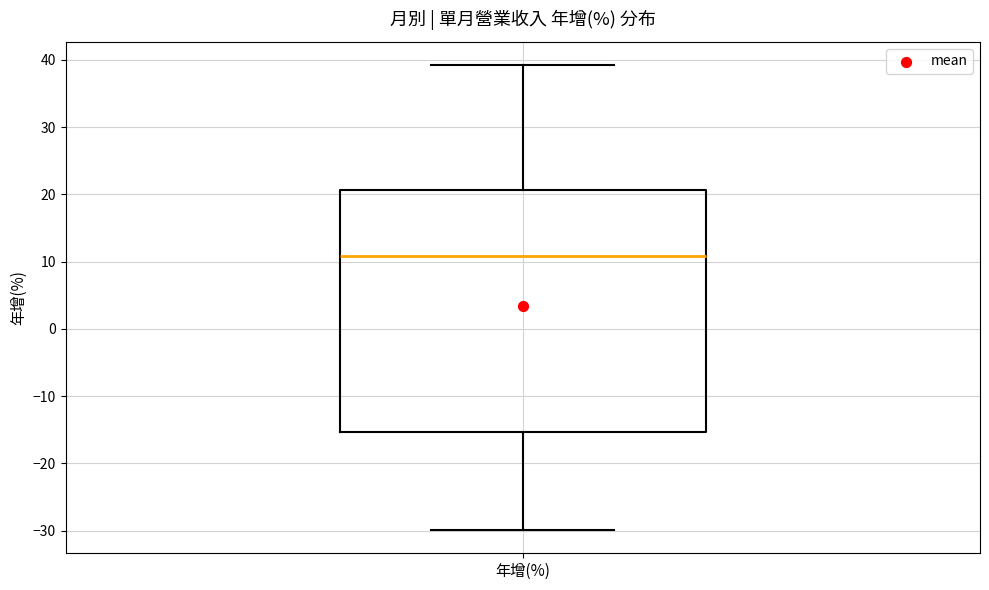

Read this box plot against the y-axis: the position of the median line, the range covered by the box, and the ends of both whiskers. The values are not printed on the chart, so give them approximately, as read against the axis.

median 11, box -15 to 21, whiskers -30 to 39